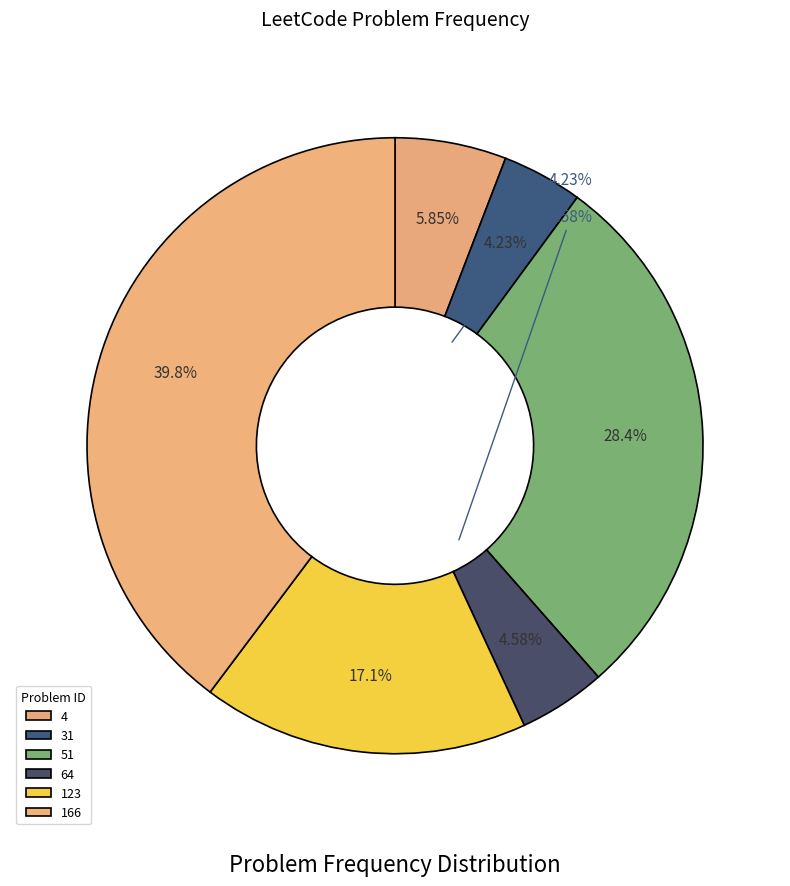

To the nearest percent, what is the average slice percentage?

17%